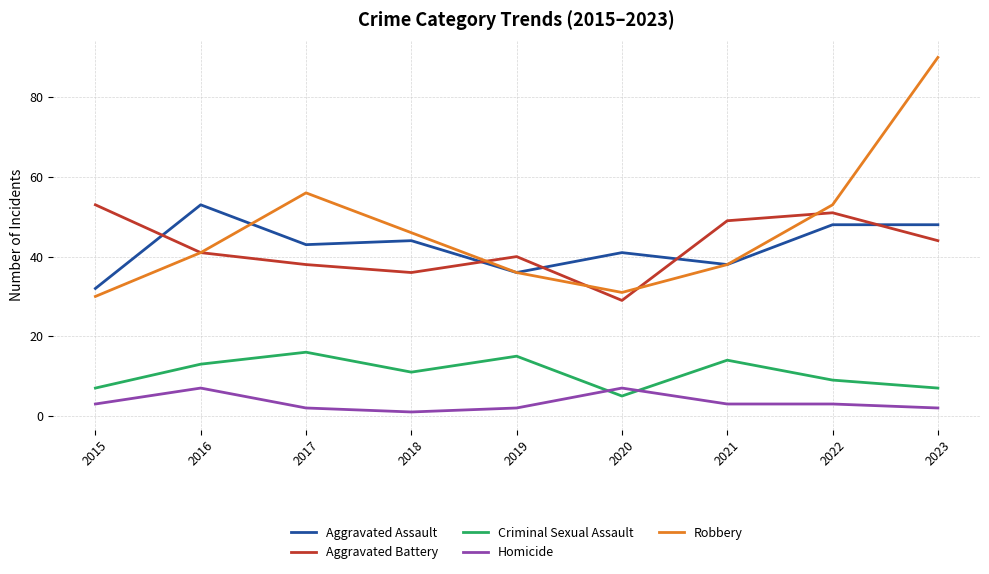

True or false: Robbery has more than 1 interior local peaks.

False